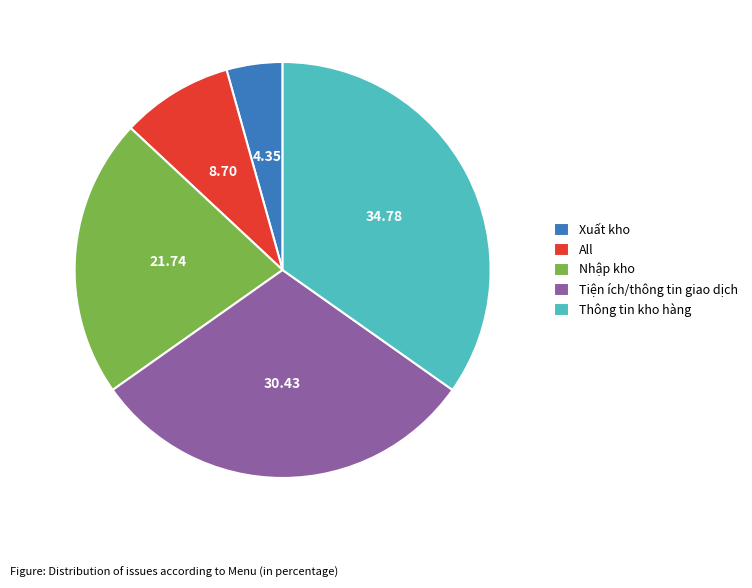

Is there a majority slice in this chart?

No